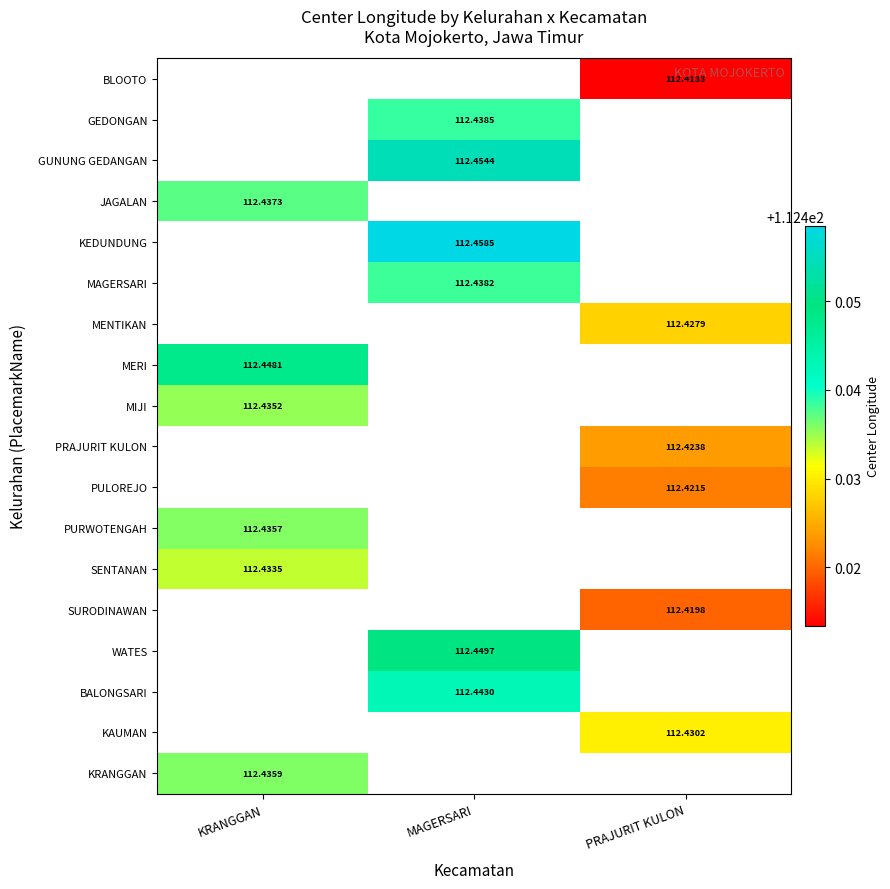

Is the value of JAGALAN at KRANGGAN greater than the value of KEDUNDUNG at MAGERSARI?

No